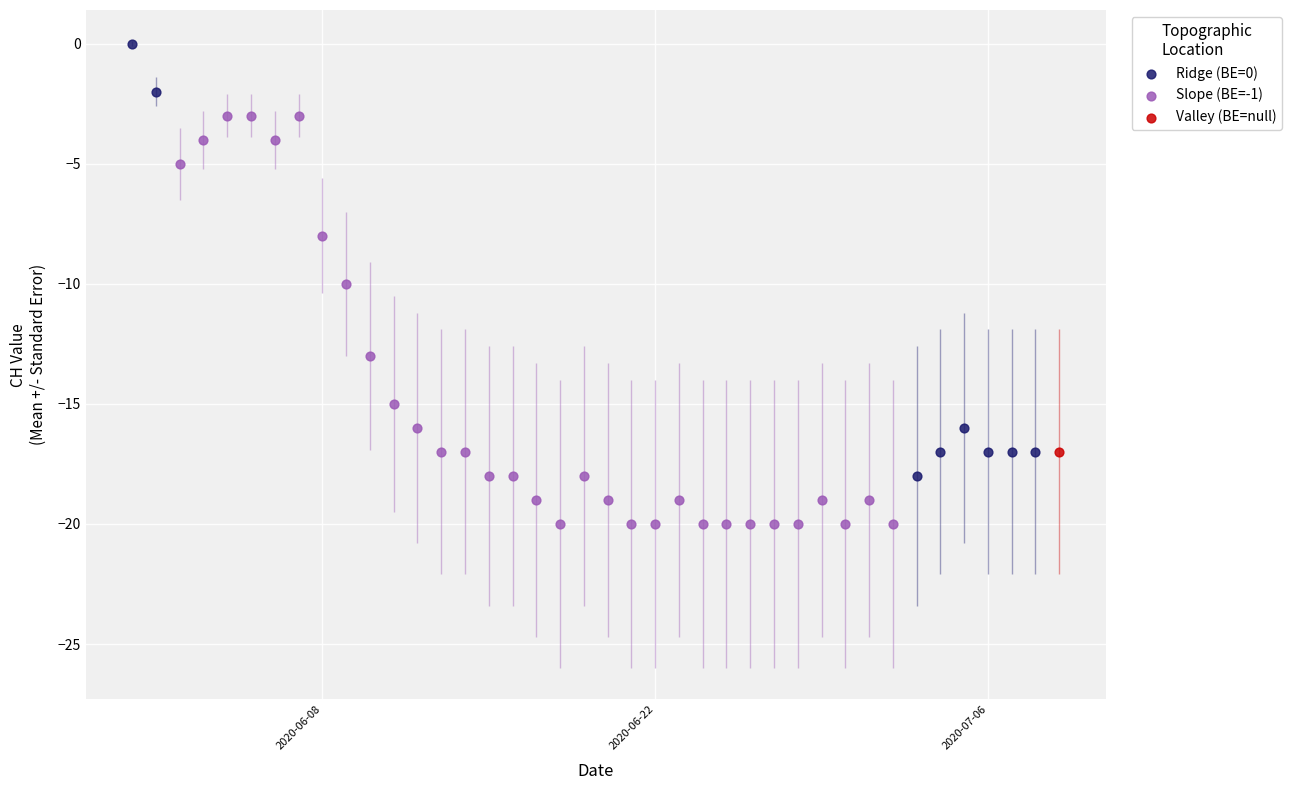

Which series reaches the maximum Y coordinate?

Ridge (BE=0)